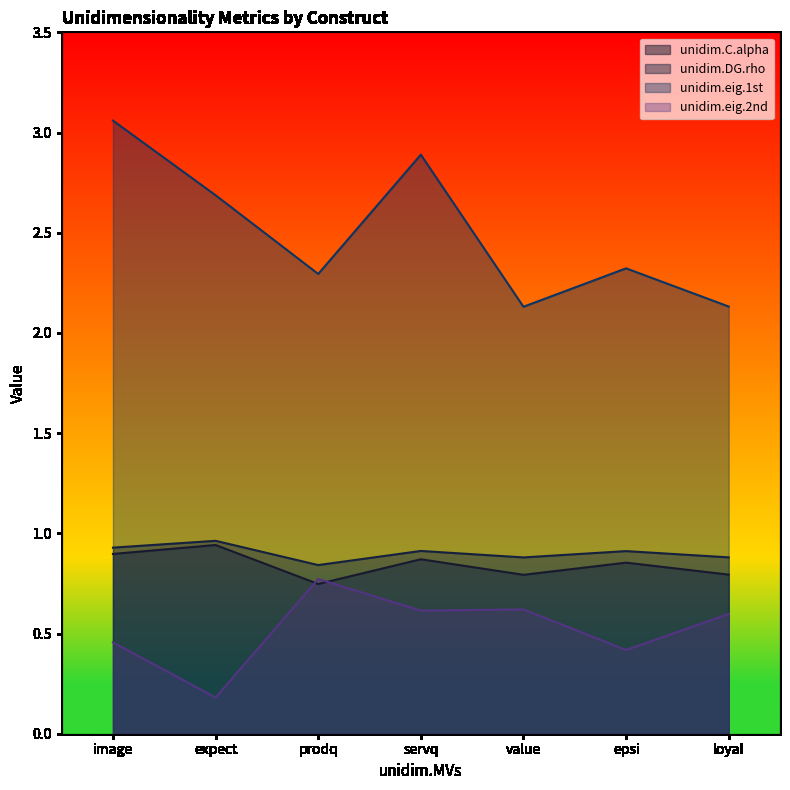

What is the minimum value shown in the chart?

0.2